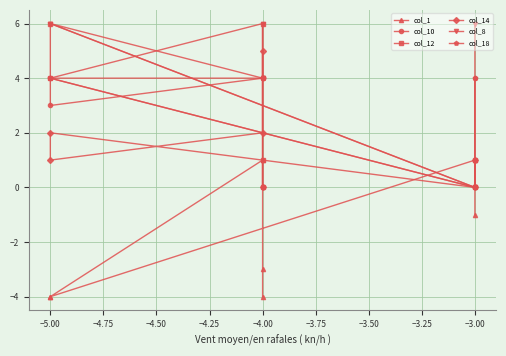

What are all the series names shown in the legend?

col_1, col_10, col_12, col_14, col_8, col_18